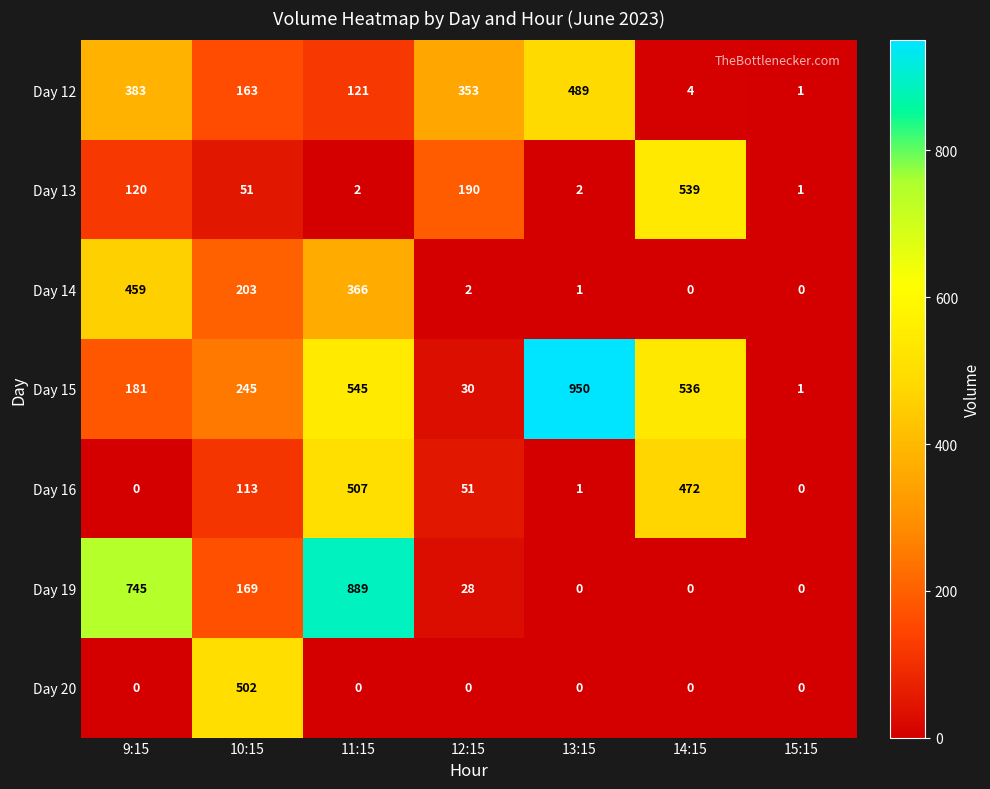

Which series has the largest total across all categories?

Day 15